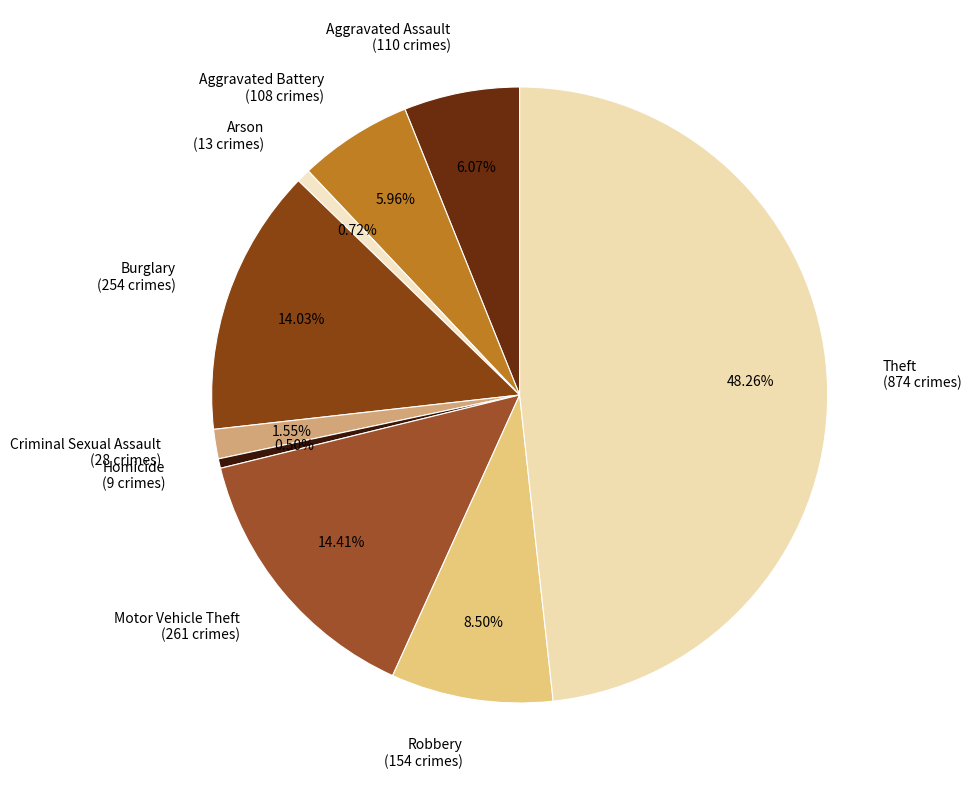

Combined, do Arson and Theft account for over 50%?

No